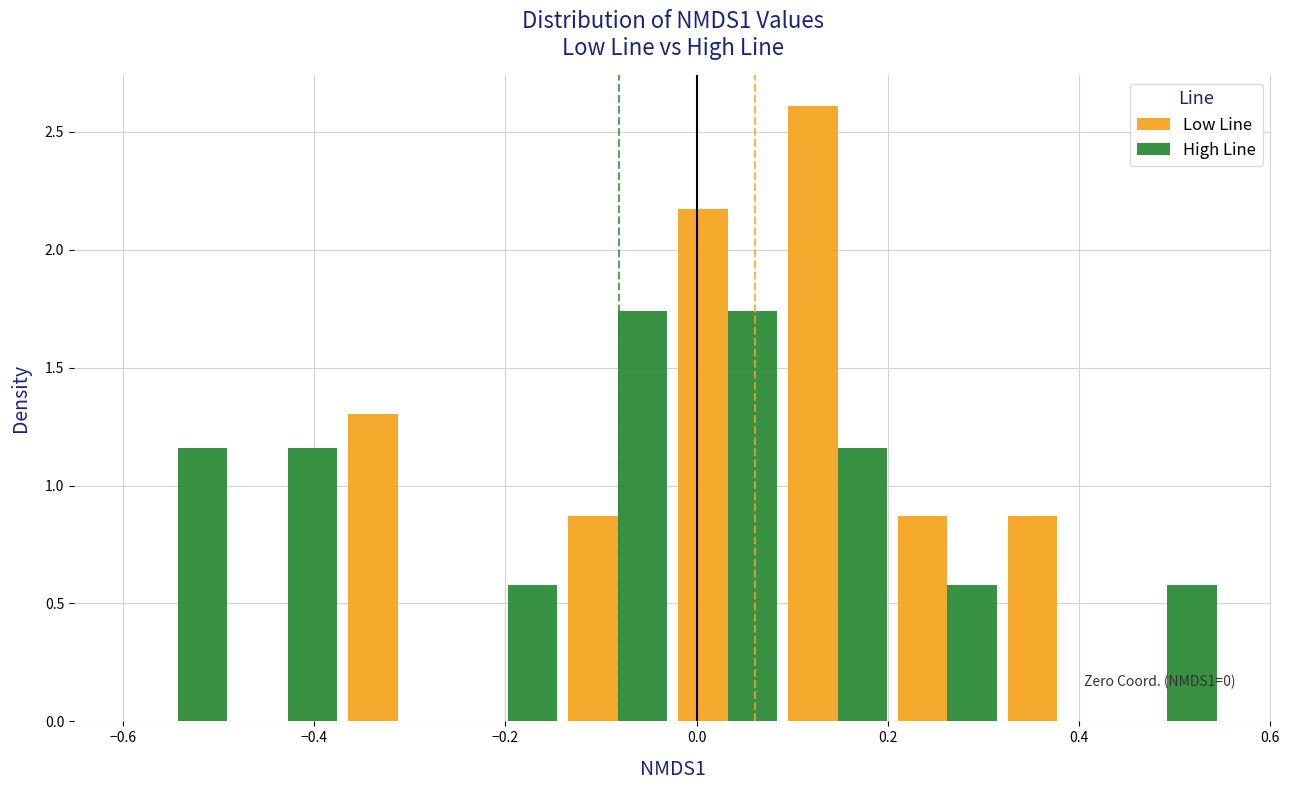

In the Low Line series, which range on the x-axis has the tallest bar?

0.090 to 0.205